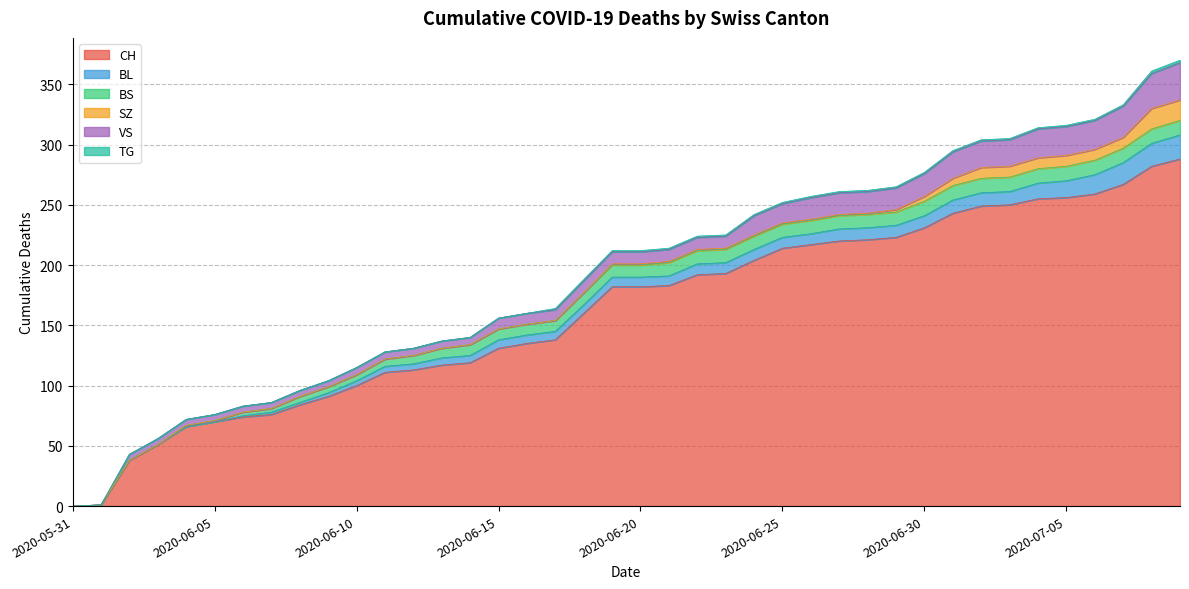

How many lines are shown in the chart?

6